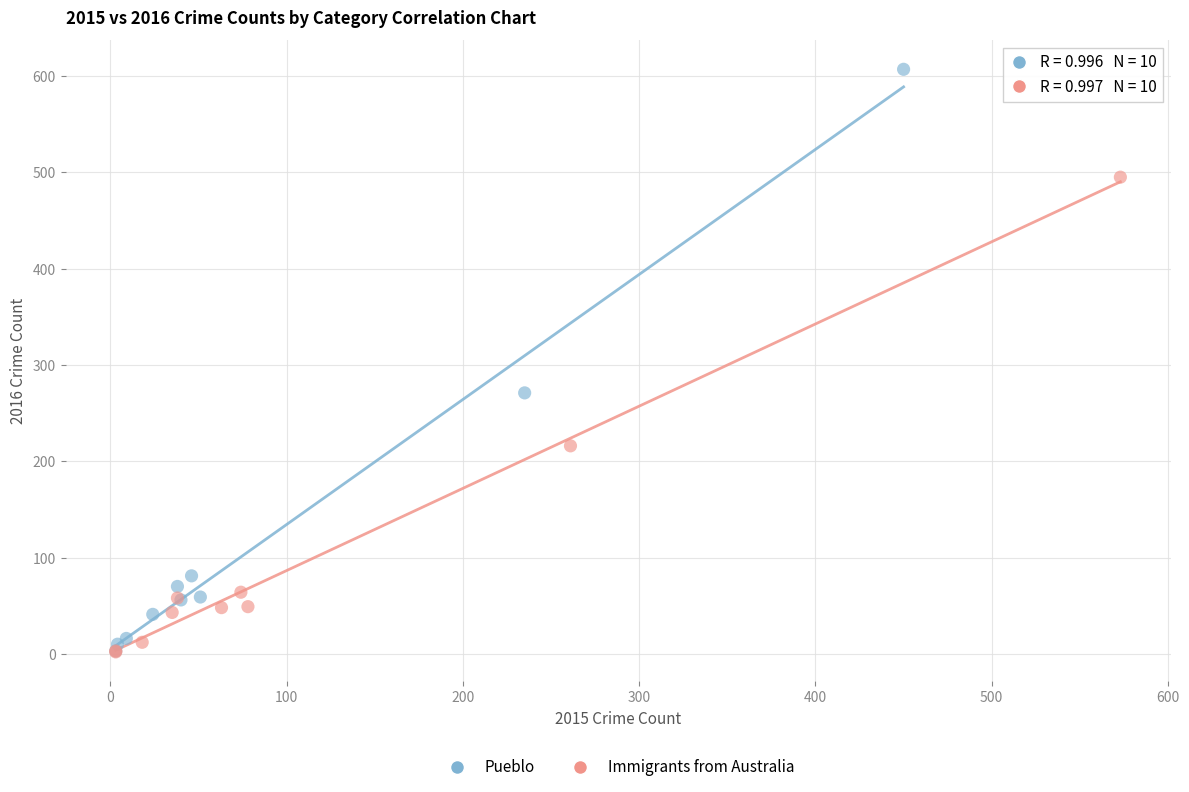

Which series contains the highest Y value?

Pueblo